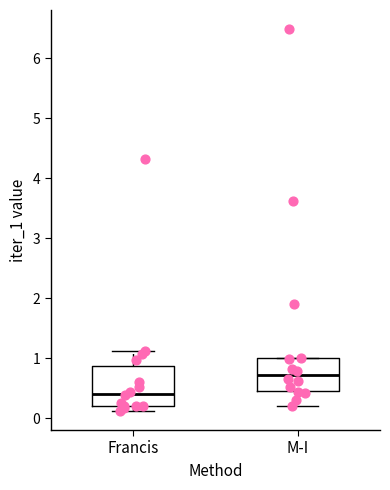

Where does the lower whisker of the box for M-I end on the y-axis? The values are not printed on the chart, so give them approximately, as read against the axis.

0.2